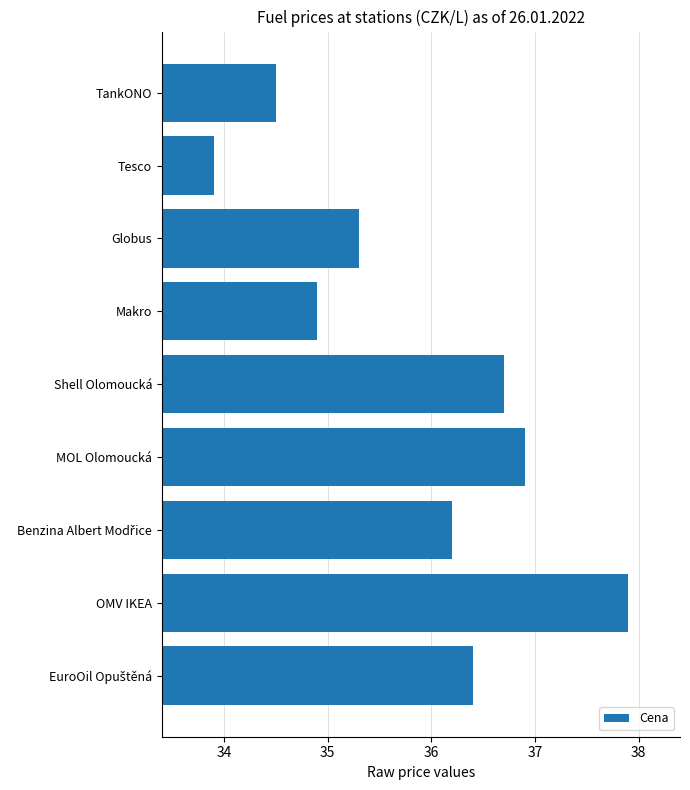

Reading top to bottom, extract all data points from this chart.

34.5	33.9	35.3	34.9	36.7	36.9	36.2	37.9	36.4